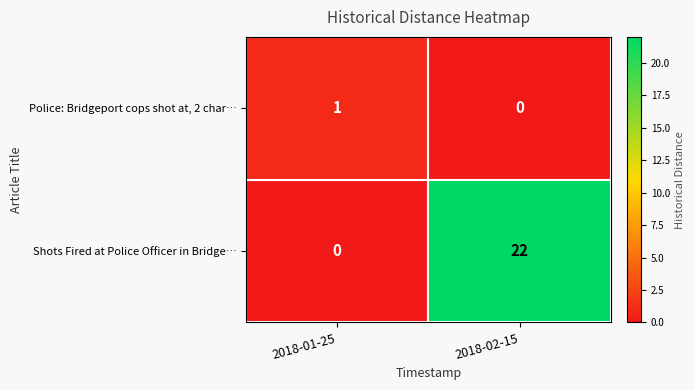

List the series in order of their overall mean, lowest first.

Police: Bridgeport cops shot at, 2 char…, Shots Fired at Police Officer in Bridge…